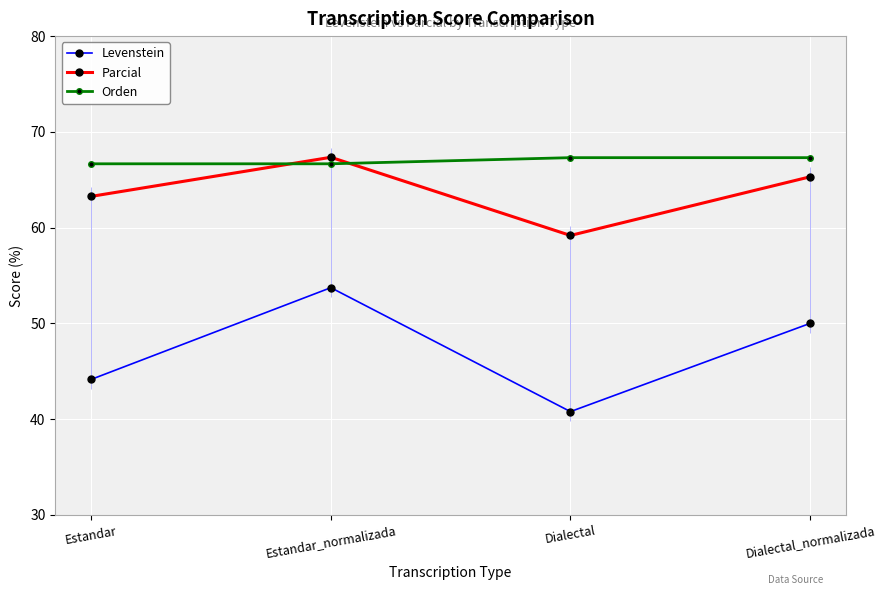

True or false: Orden and Levenstein cross at least once.

False